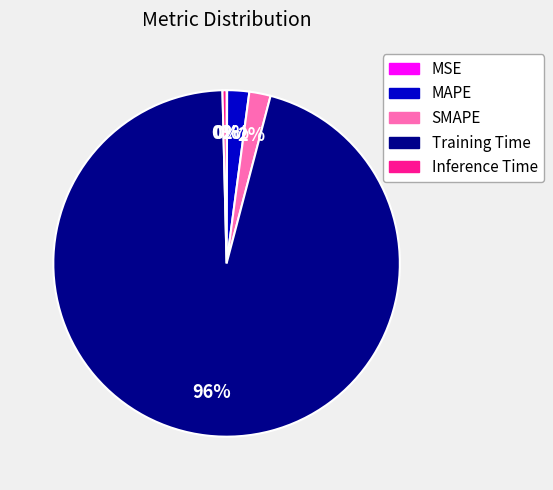

Which category has the biggest portion of the pie?

Training Time